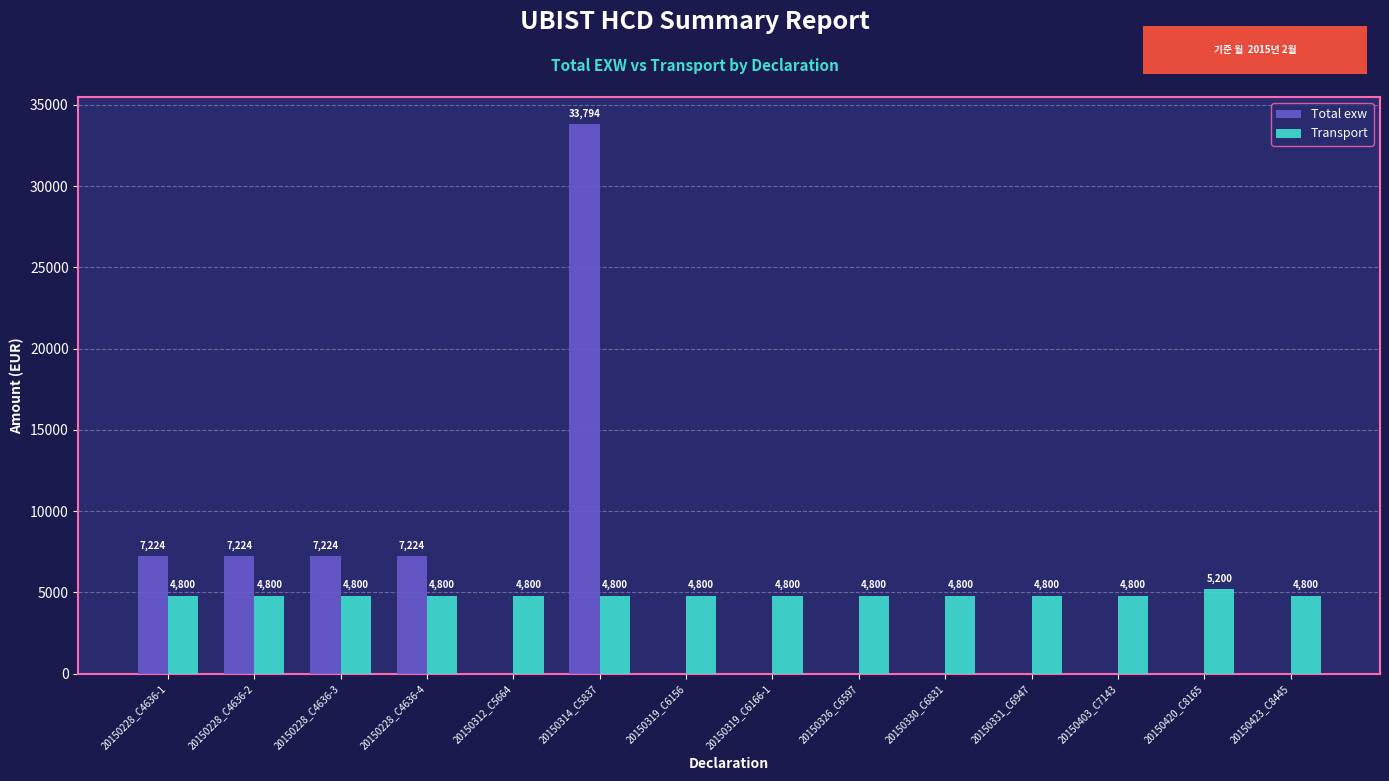

Between 20150228_C4636-4 and 20150319_C6166-1, which series saw the biggest shift?

Total exw